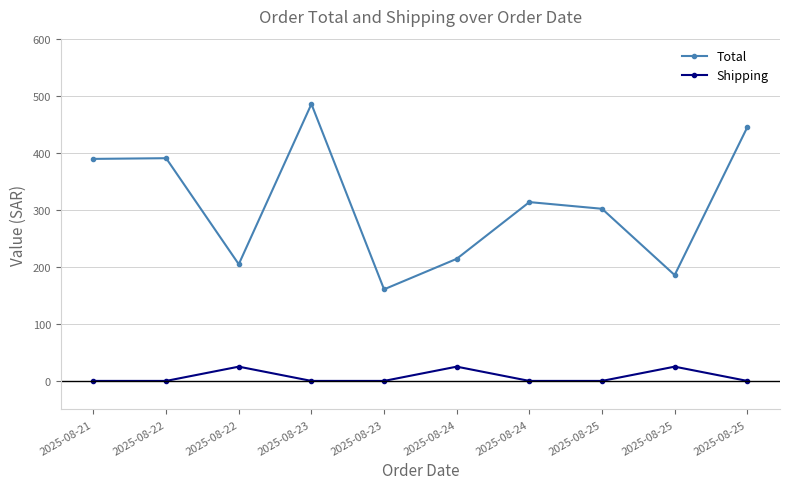

What value does the Total series have at 2025-08-25?

444.8